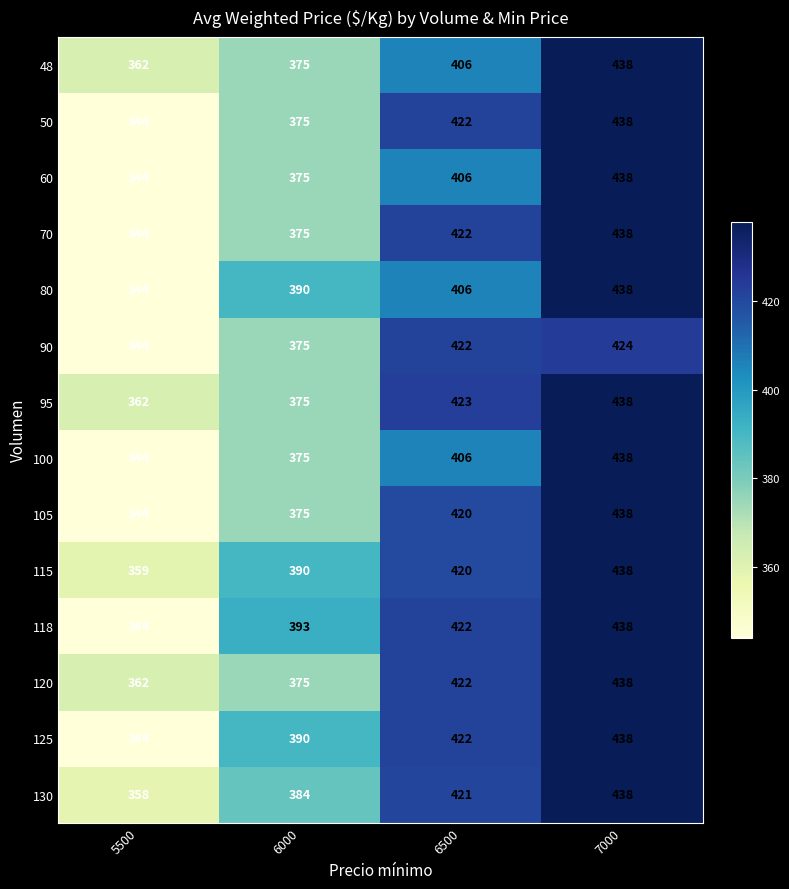

At which category does the chart reach its peak across all series?

7000